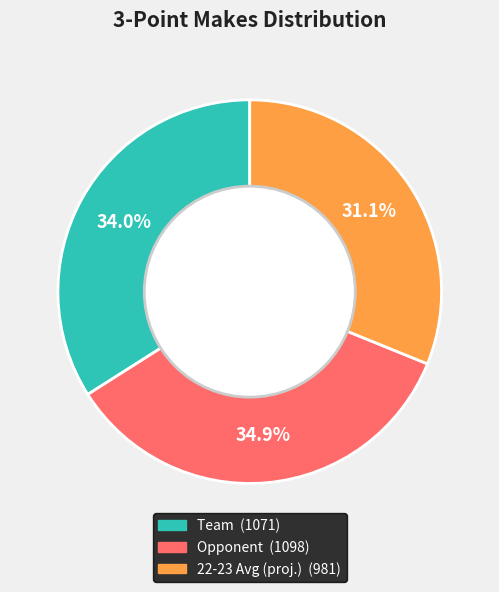

Does any single category account for the majority?

No